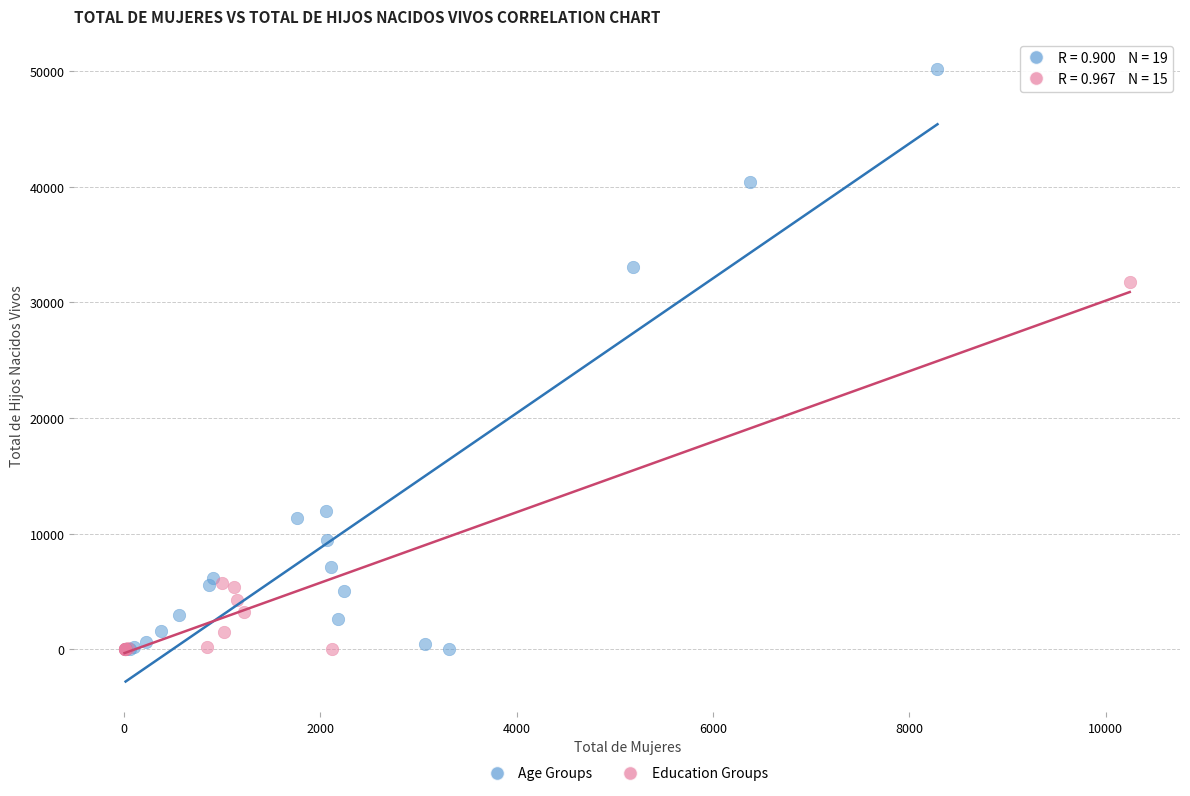

Which series has the widest spread of Y values?

Age Groups